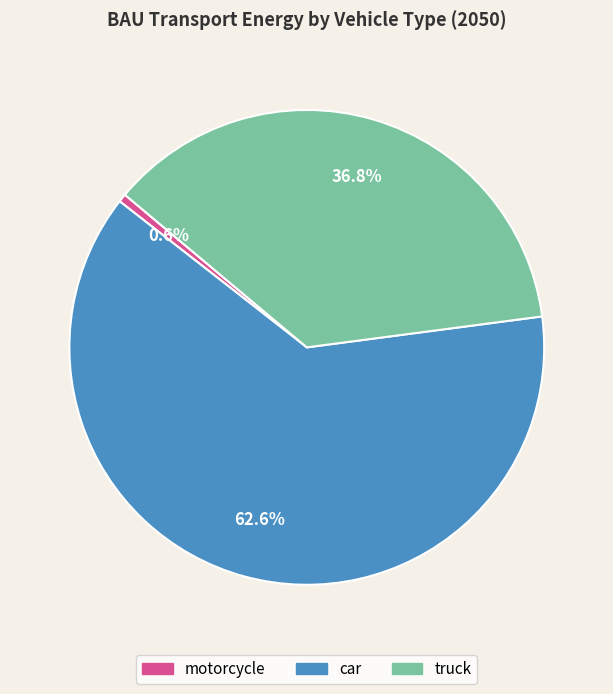

To the nearest percent, what is the difference between the largest and smallest slice percentages?

62%